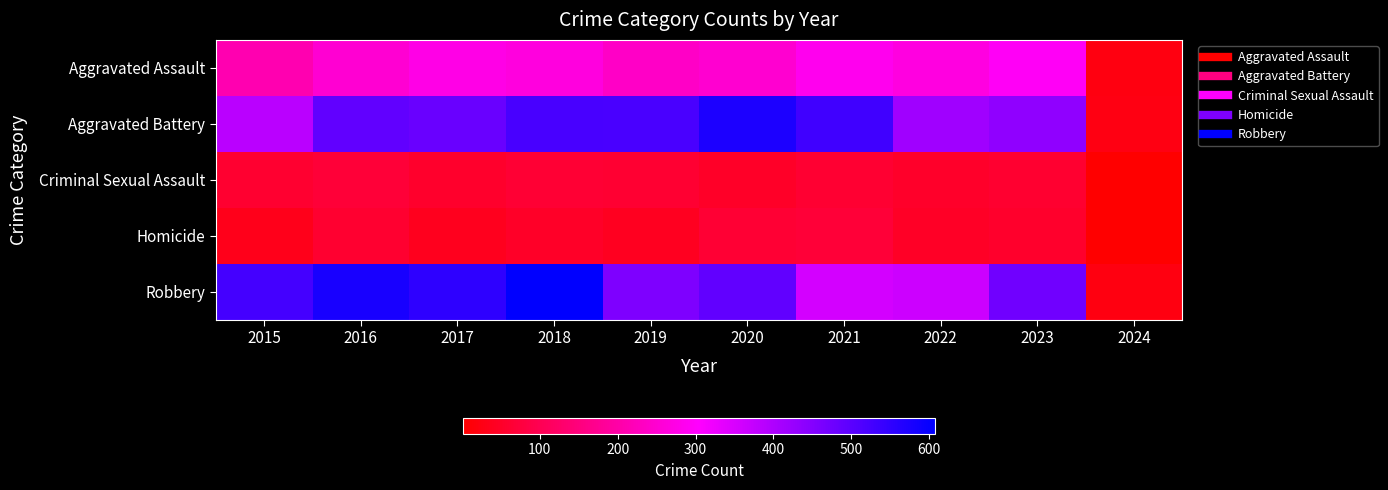

How many categories are shown in the chart?

10